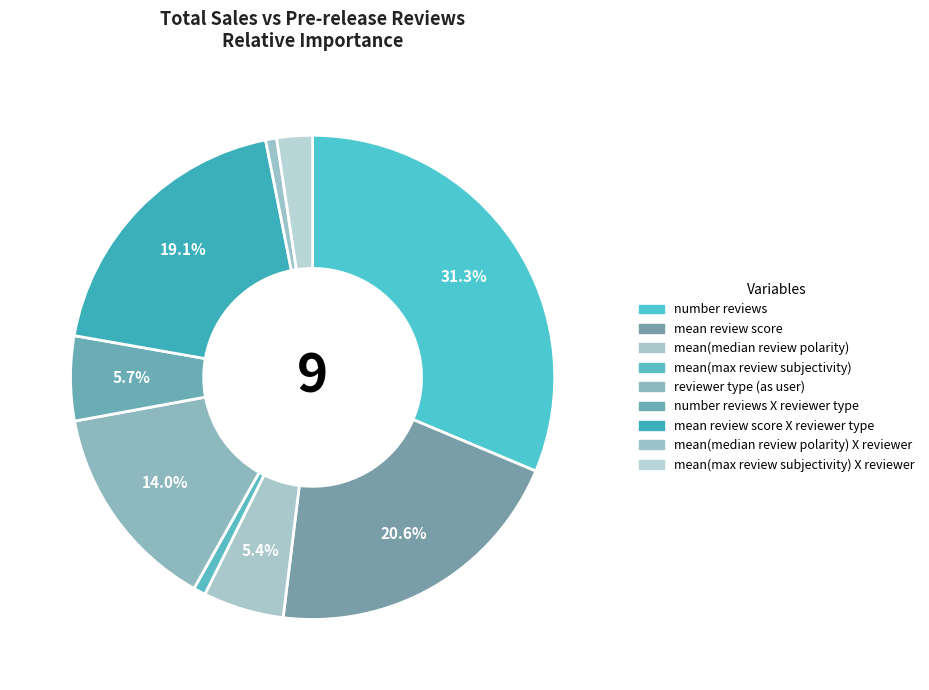

What percentage is the mean(max review subjectivity) slice, to the nearest percent?

1%